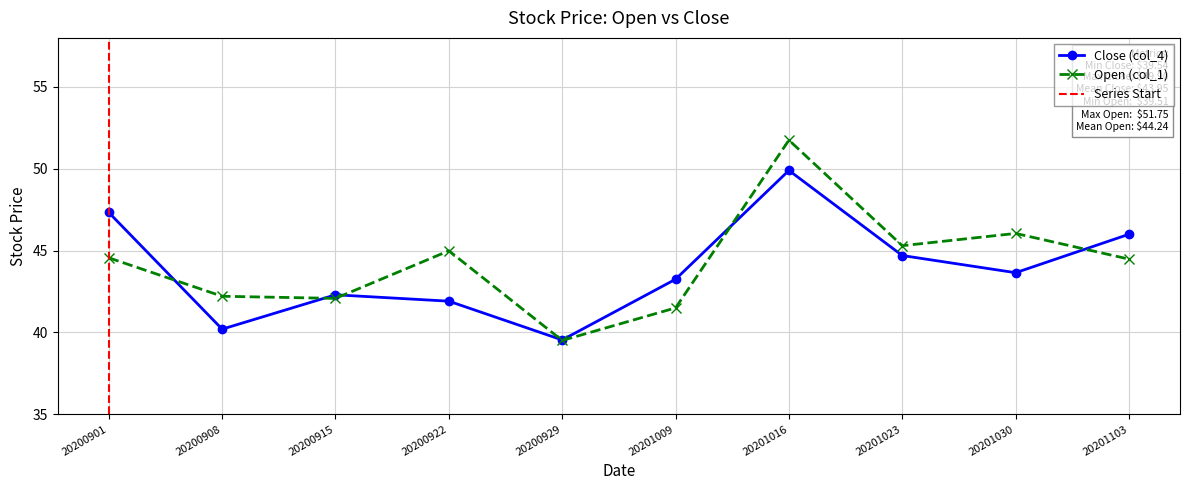

Which series changed the most between 20200929 and 20201030?

Open (col_1)